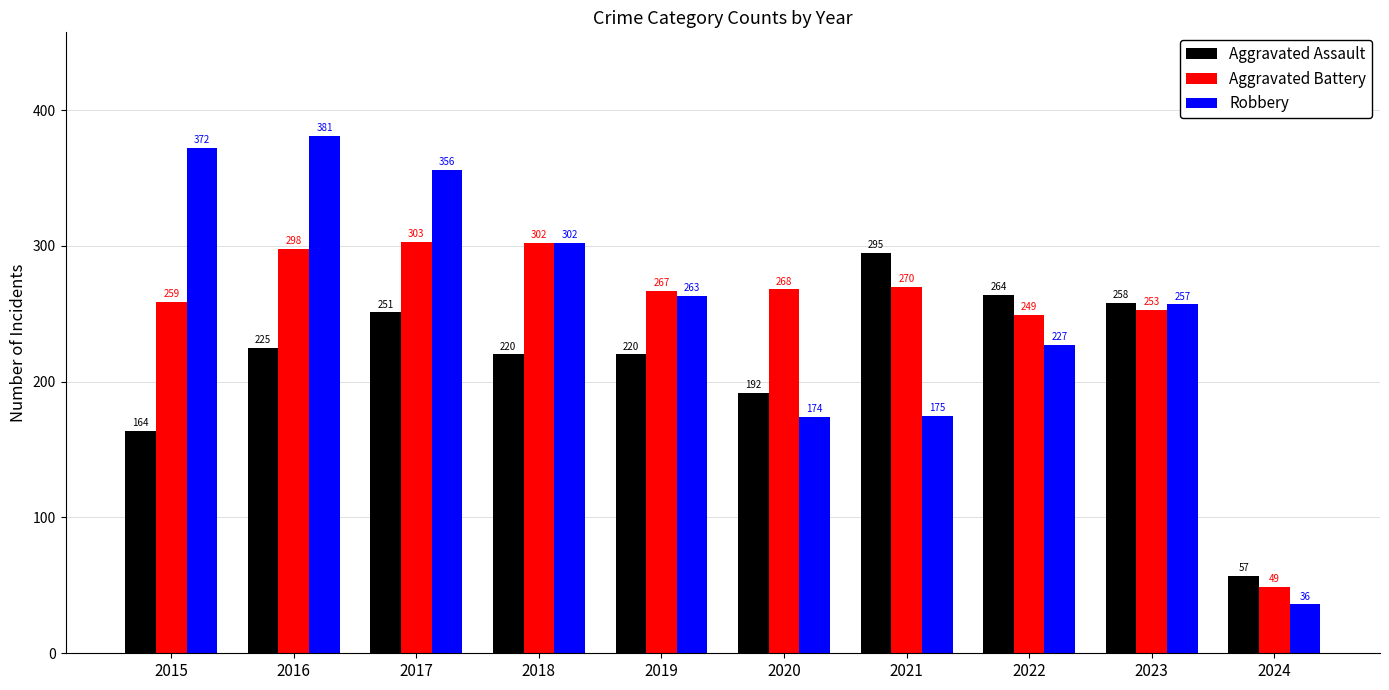

Which category has the highest value across all series?

2016